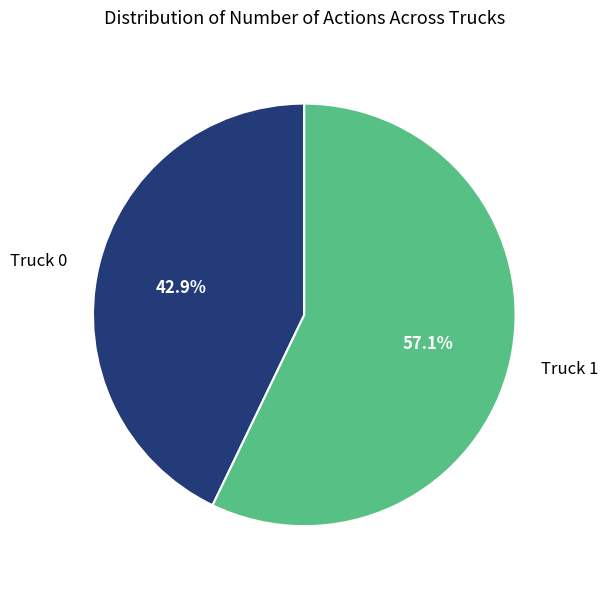

Is there a majority slice in this chart?

Yes